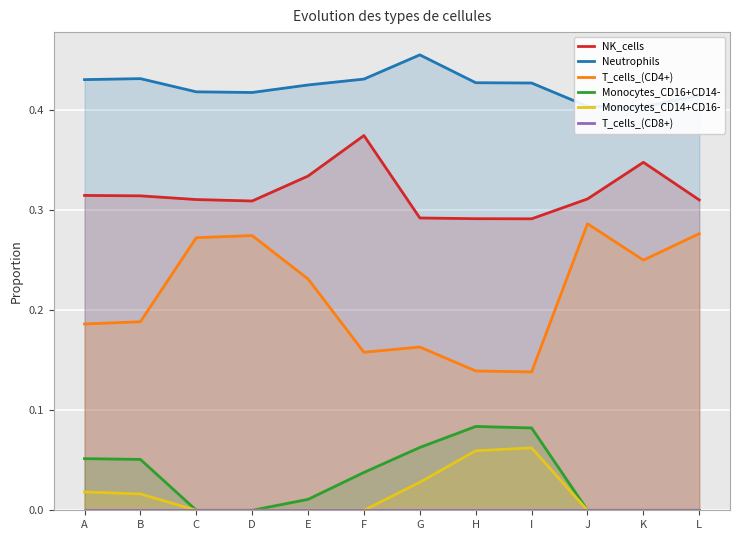

Is it true that Monocytes_CD16+CD14- equals 0.0 at J?

True